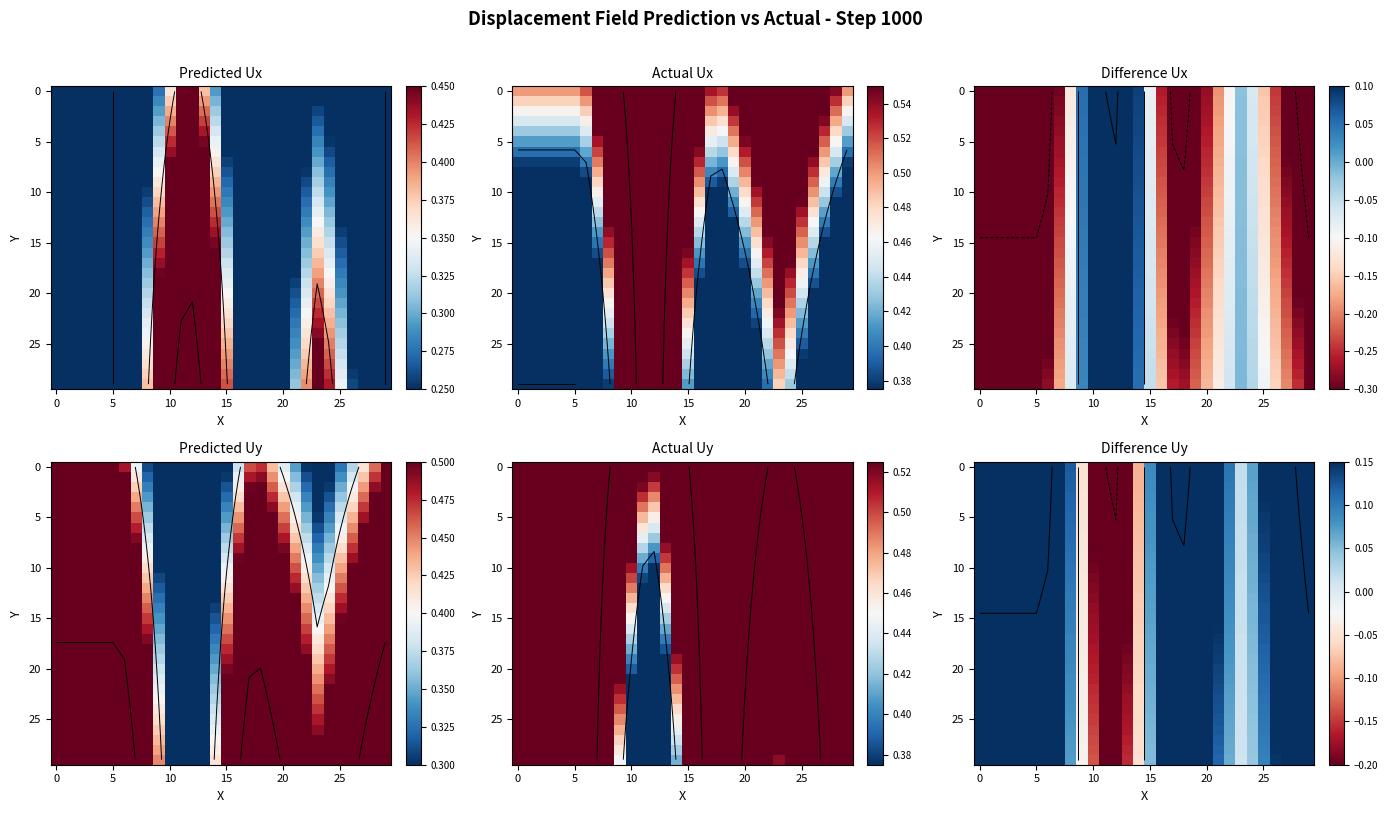

At how many categories does at least one series exceed 0?

24